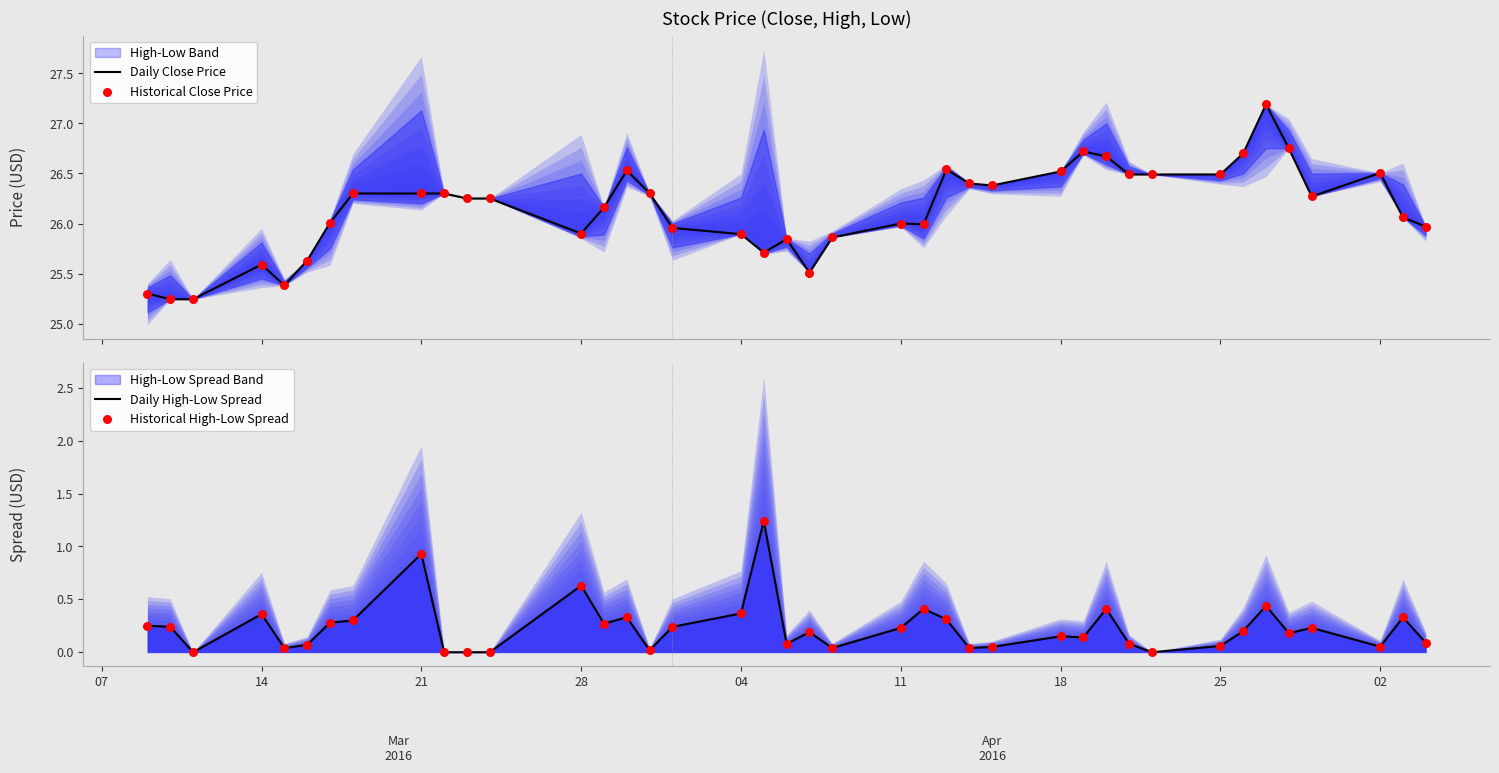

Which series has the largest Y range (max minus min)?

Daily Close Price